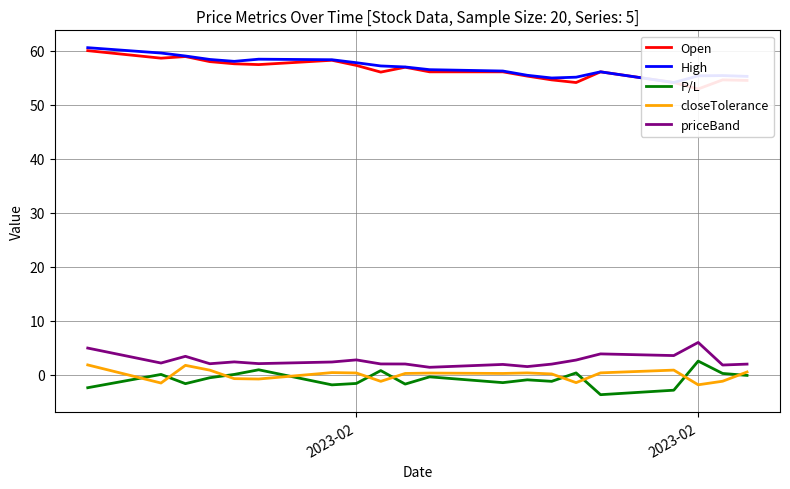

List the series in order of their peak value, lowest first.

closeTolerance, P/L, priceBand, Open, High